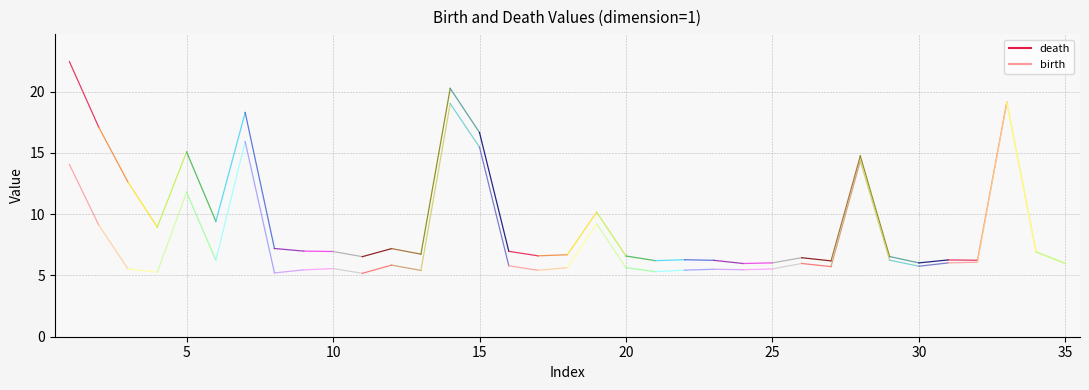

Where is the first local minimum for birth_dim1?

3